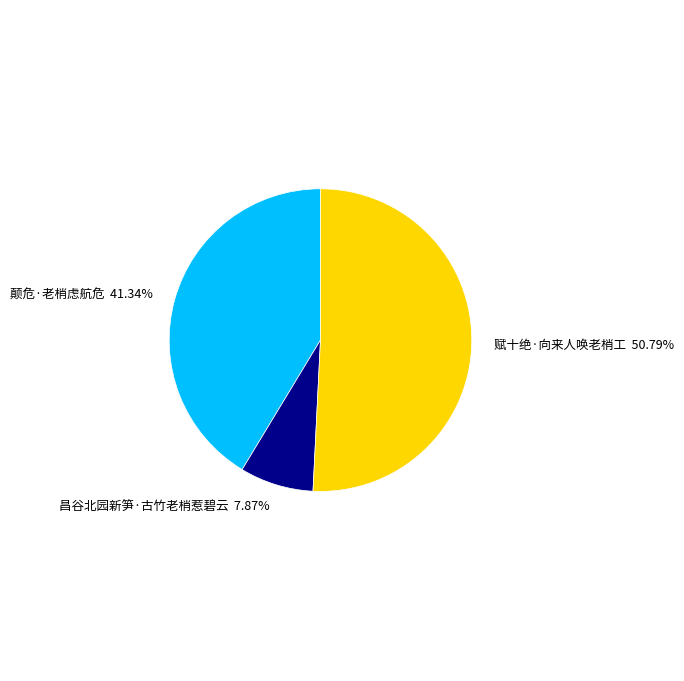

Is the sum of 昌谷北园新笋·古竹老梢惹碧云 and 赋十绝·向来人唤老梢工 greater than half?

Yes